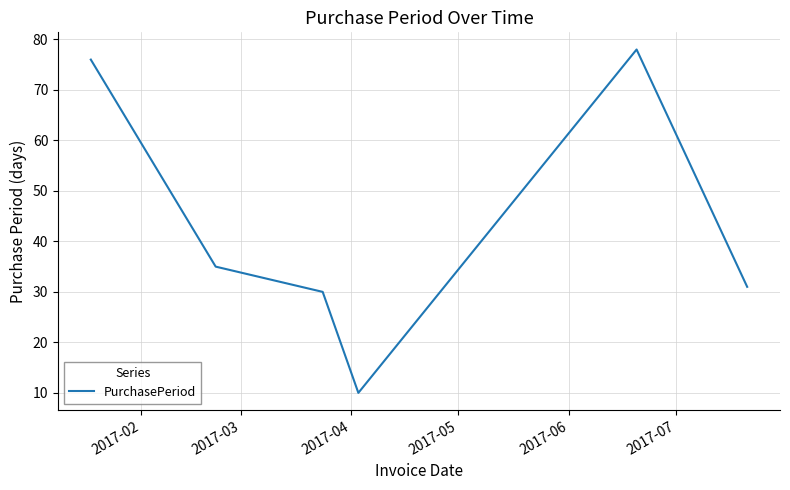

What is the average value?

43